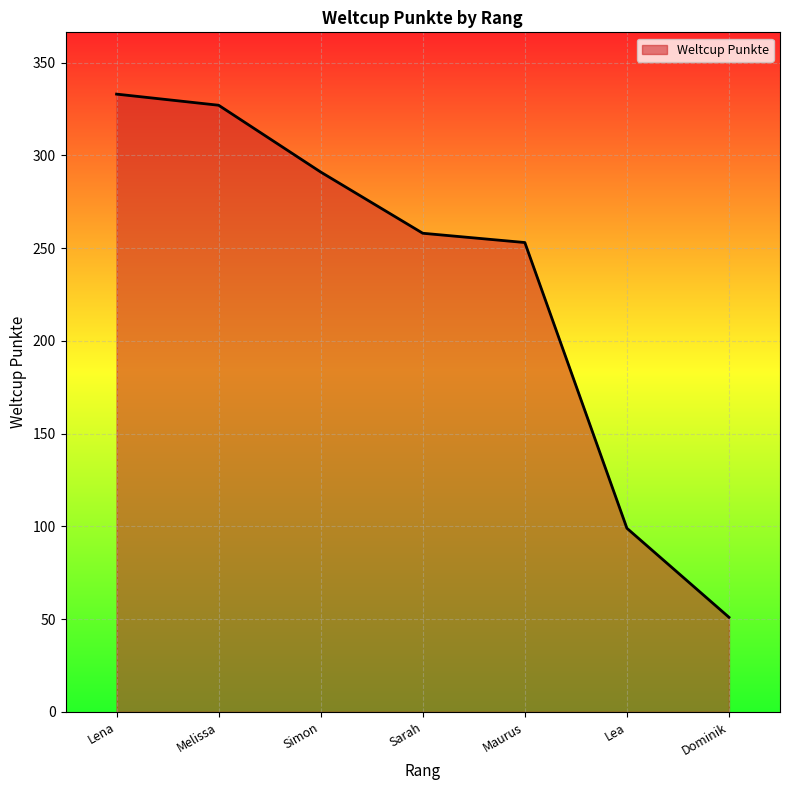

Reading left to right, what are all the values shown in this chart?

333	327	291	258	253	99	51